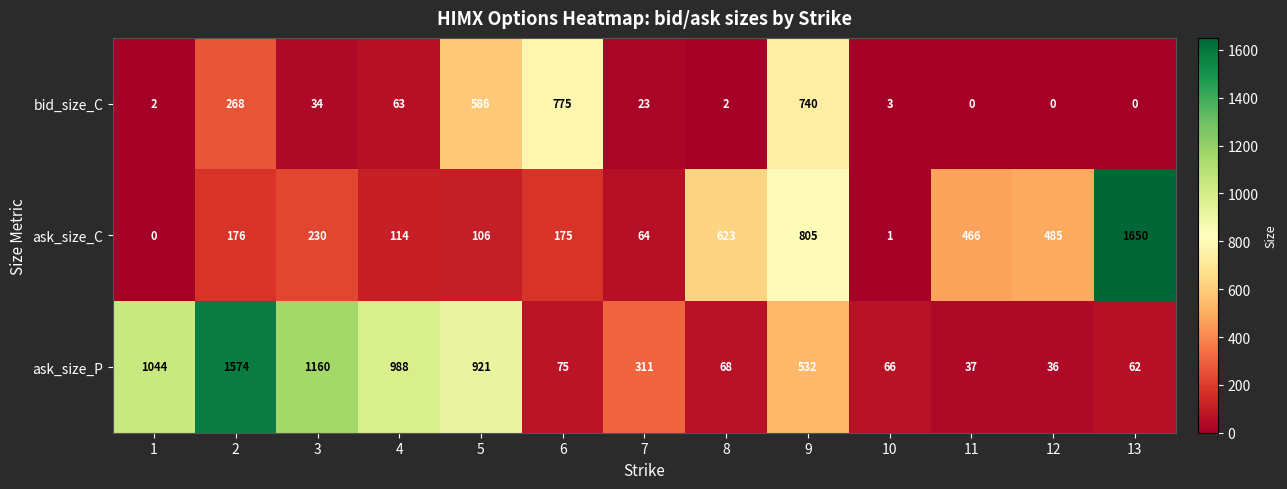

What is the highest value of the ask_size_C series?

1650